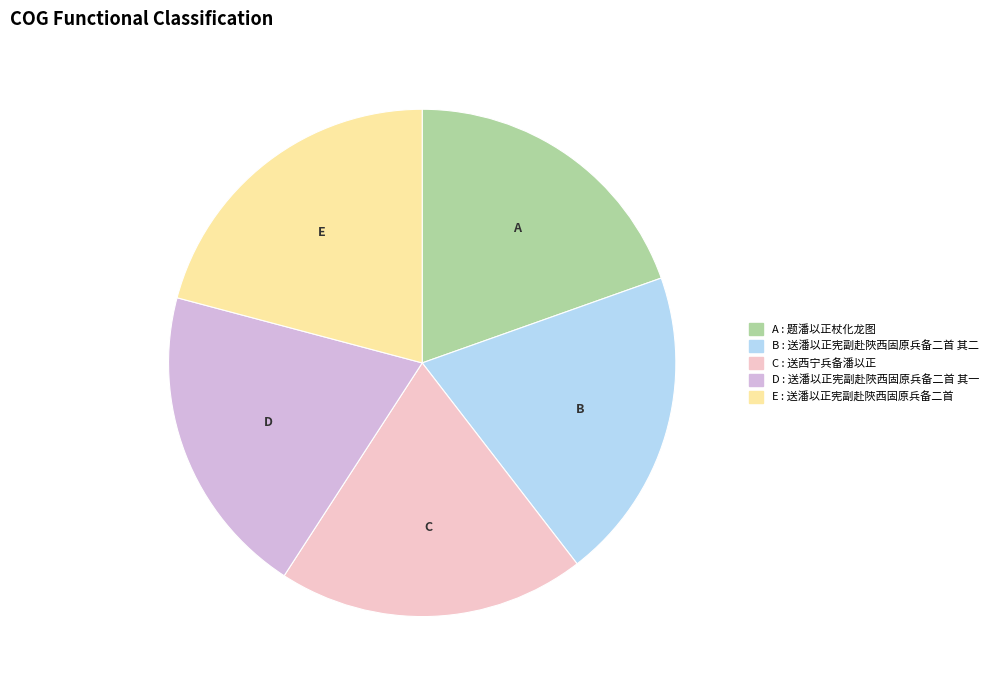

Does any single category account for the majority?

No